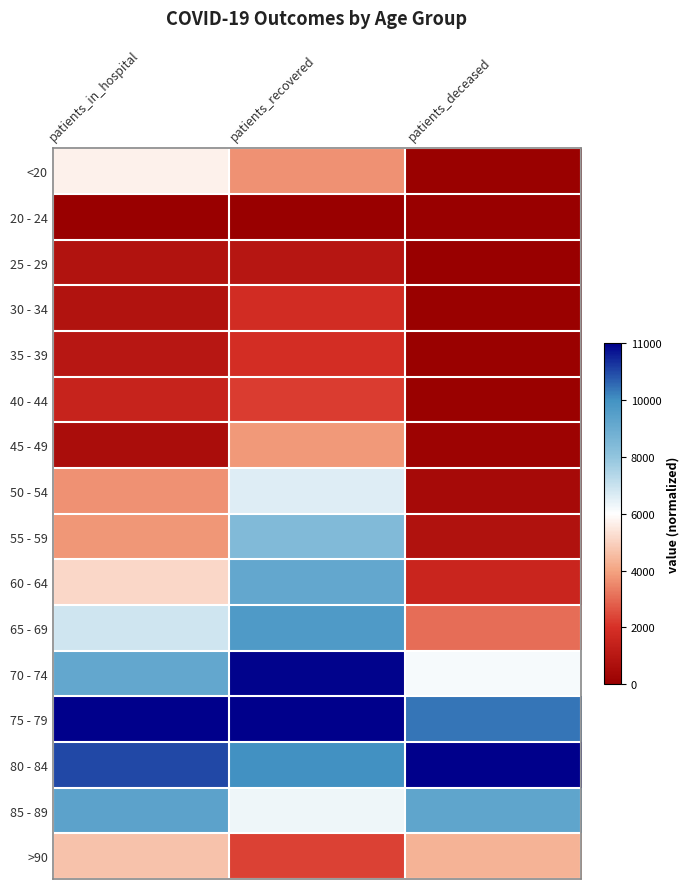

What is the total value across all series at patients_recovered?

7.6